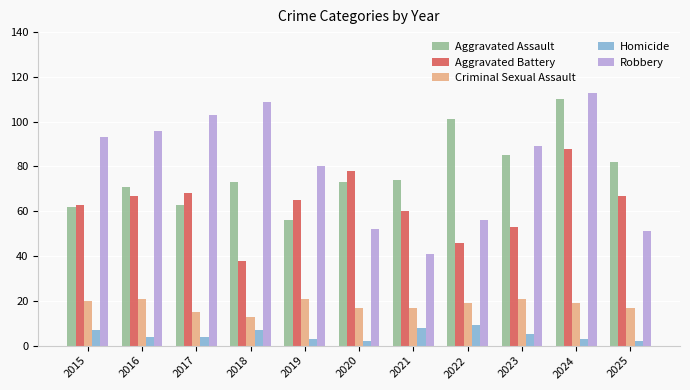

What is the value of the Aggravated Battery bar at the 2nd from the left?

67